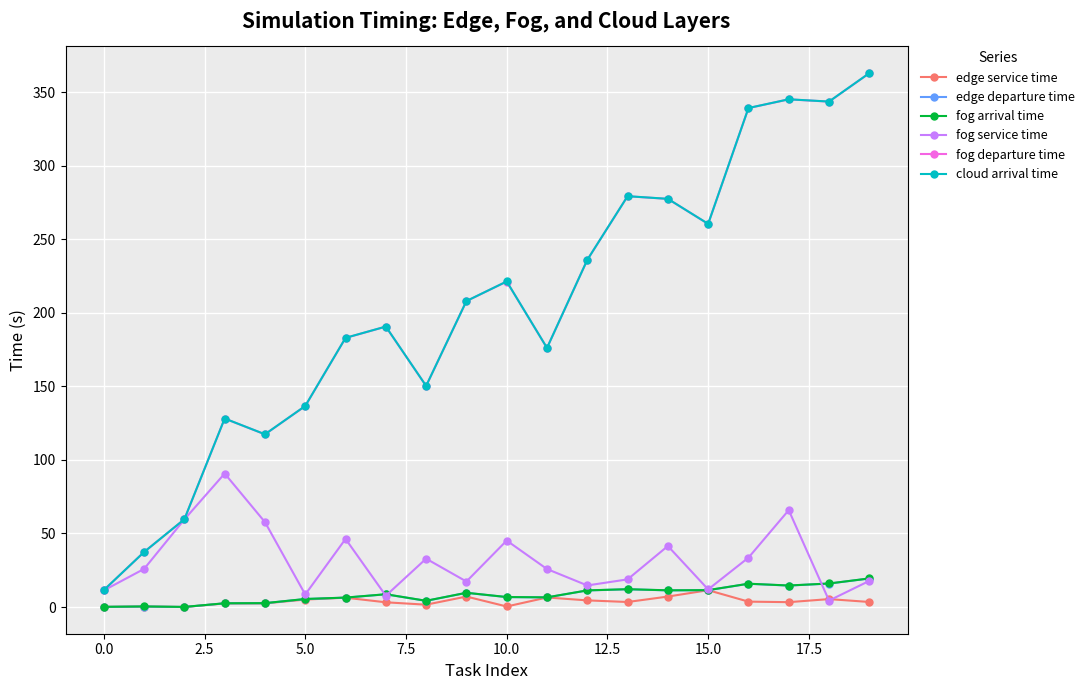

How many distinct data groups are displayed?

6